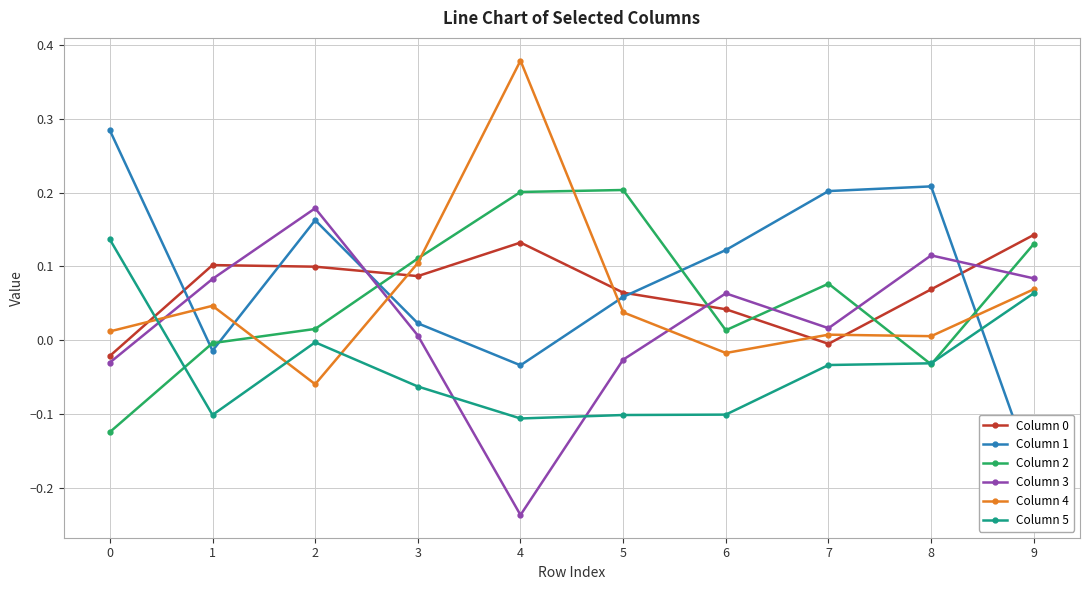

Which category has the lowest value across all series?

4